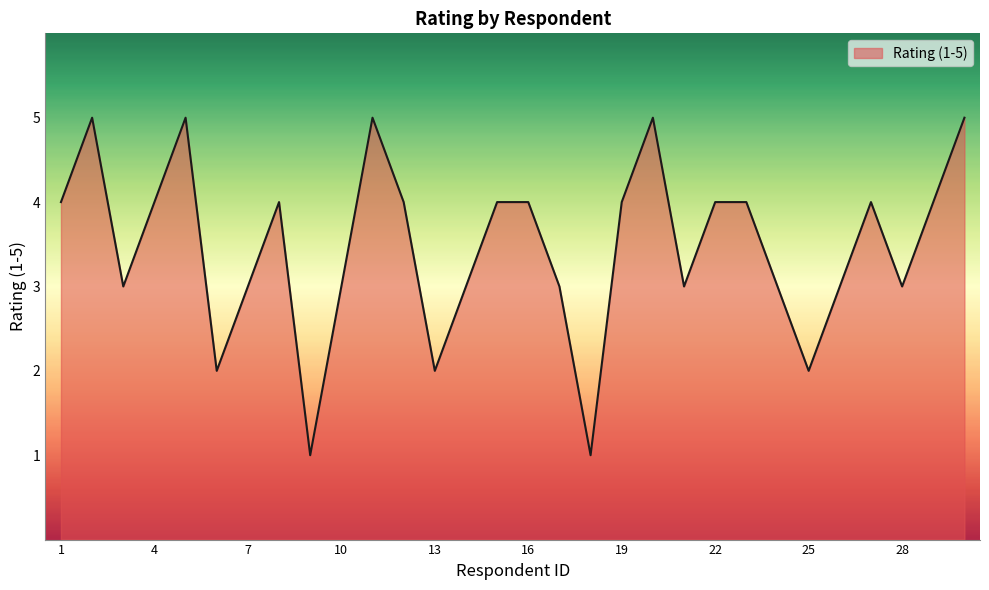

What is the greatest value displayed?

5